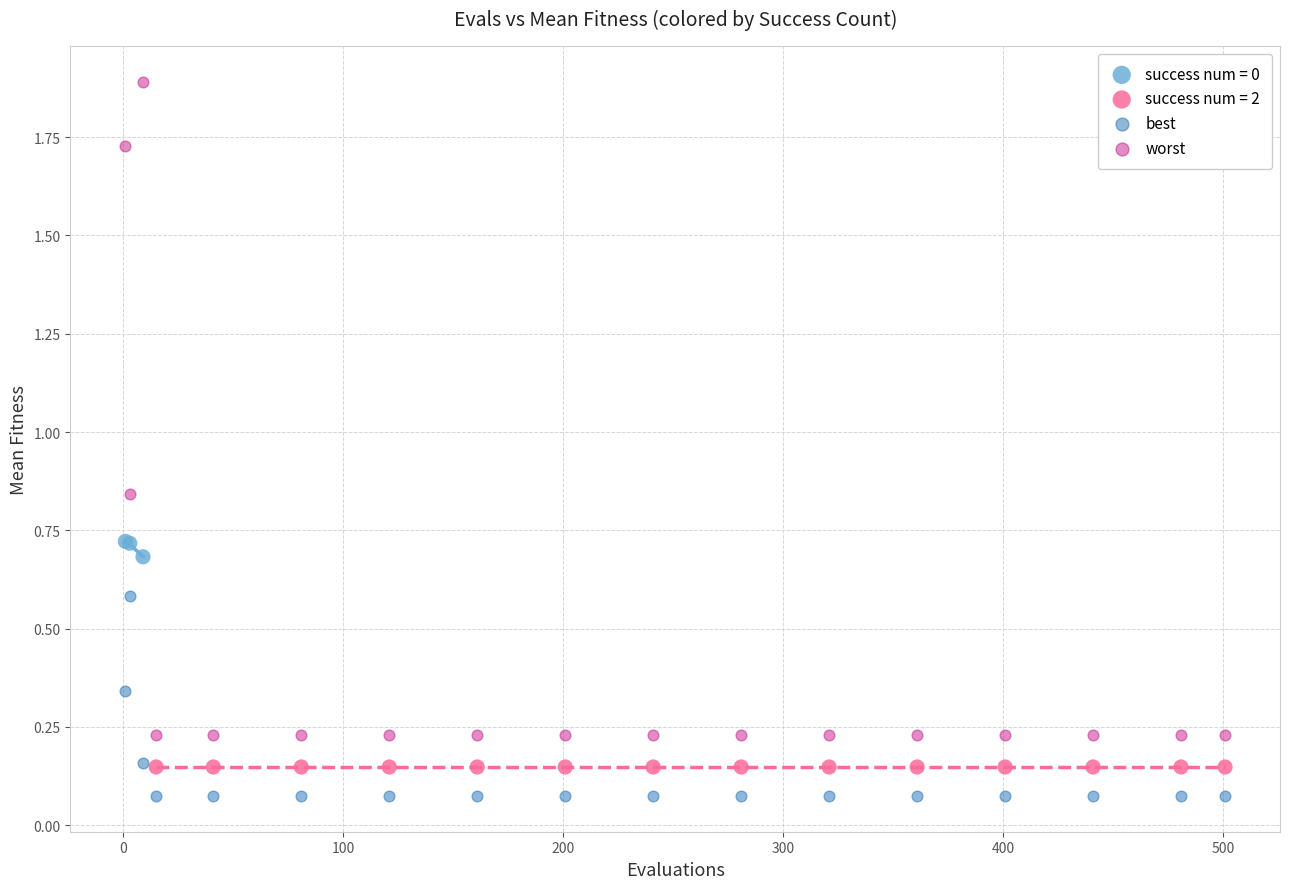

Which series reaches the maximum Y coordinate?

worst